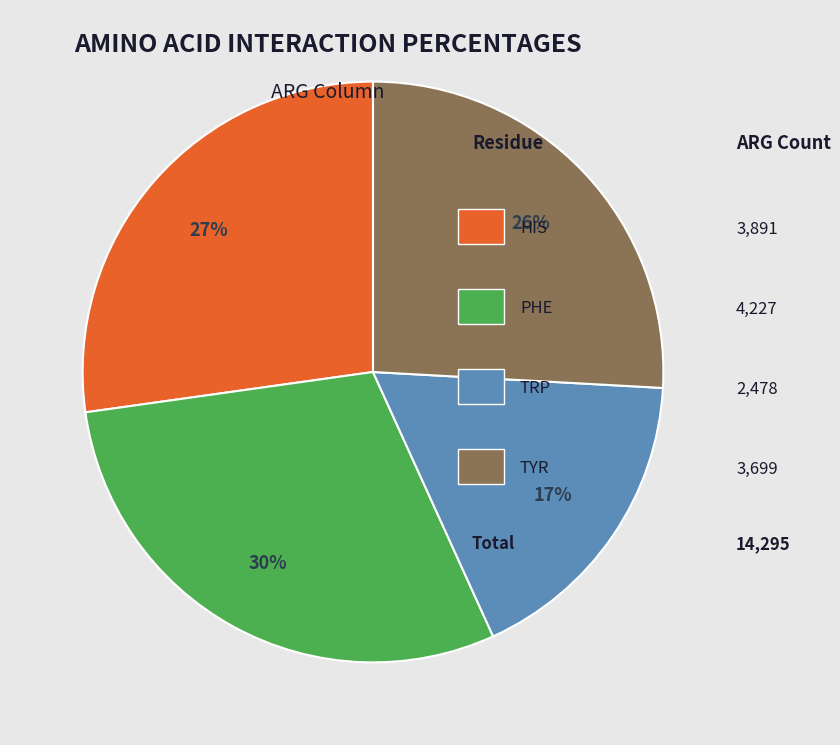

Is there a majority slice in this chart?

No